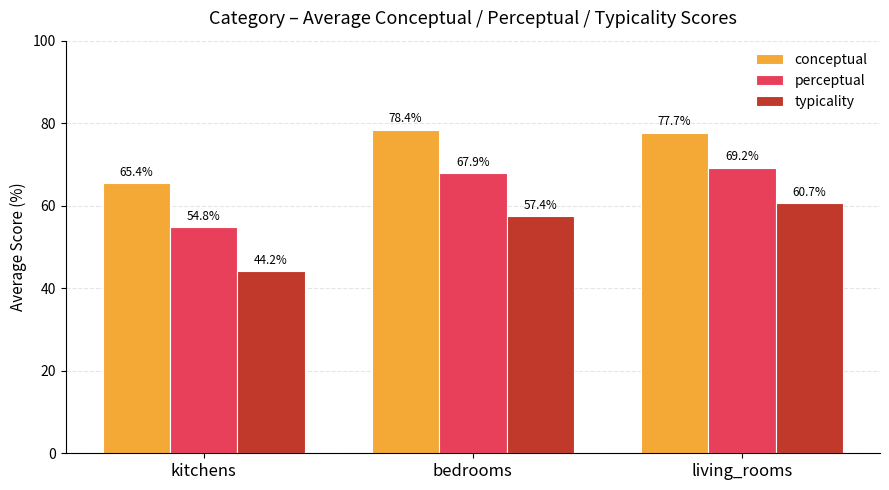

List the labels in order of perceptual value, smallest first.

kitchens, bedrooms, living_rooms